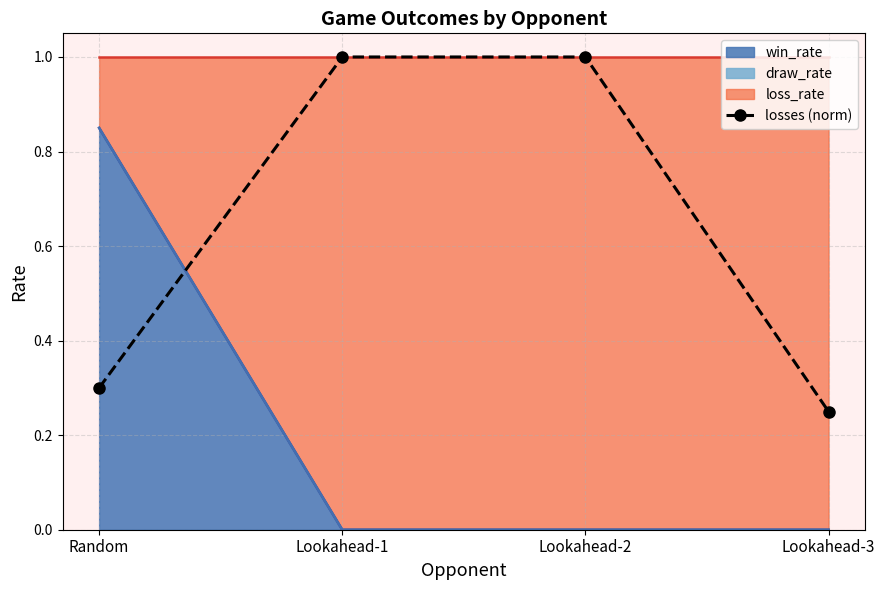

What position from the right is Lookahead-1?

3